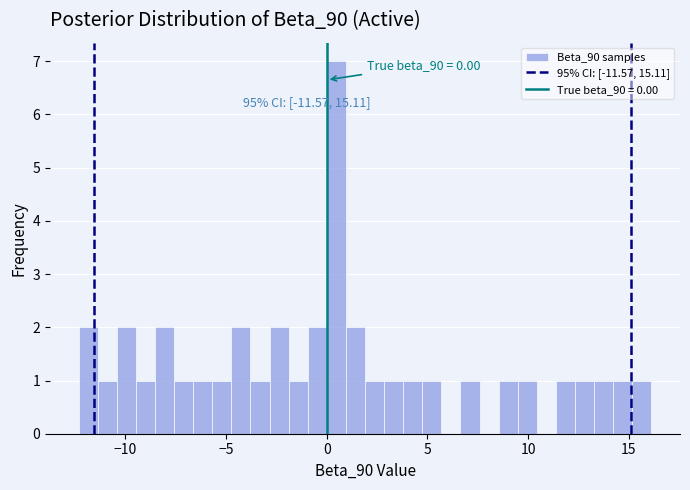

Around what value on the x-axis is the tallest bar? Give the approximate position of its centre, as read against the axis.

0.5